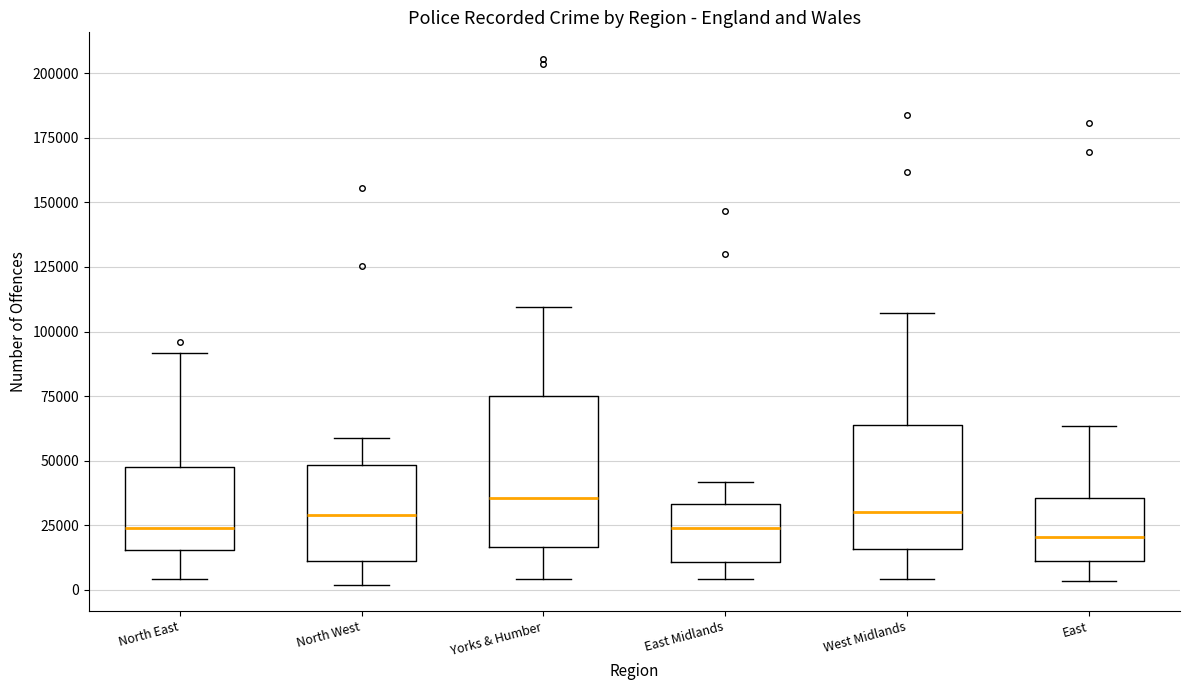

Reading left to right, transcribe this box plot: for each box, give where its median line is, the range the box spans, and where its two whiskers end, as read against the y-axis. The values are not printed on the chart, so give them approximately, as read against the axis.

North East: median 25000, box 15000 to 50000, whiskers 5000 to 90000
North West: median 30000, box 10000 to 50000, whiskers 0 to 60000
Yorks & Humber: median 35000, box 15000 to 75000, whiskers 5000 to 110000
East Midlands: median 25000, box 10000 to 35000, whiskers 5000 to 40000
West Midlands: median 30000, box 15000 to 65000, whiskers 5000 to 105000
East: median 20000, box 10000 to 35000, whiskers 5000 to 65000